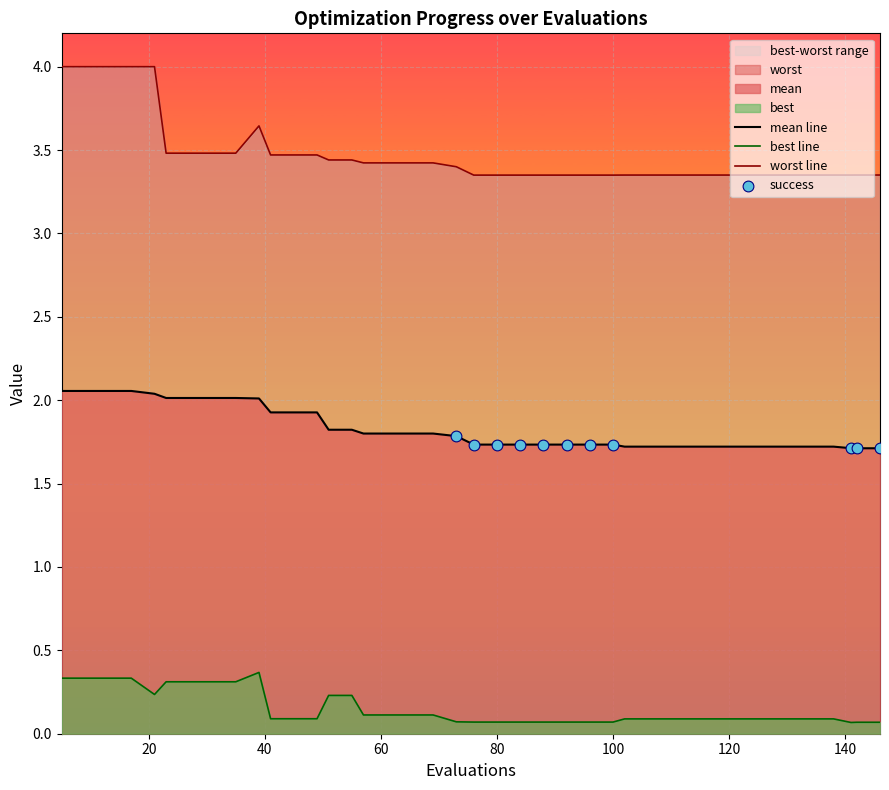

Which series has the largest total across all categories?

worst